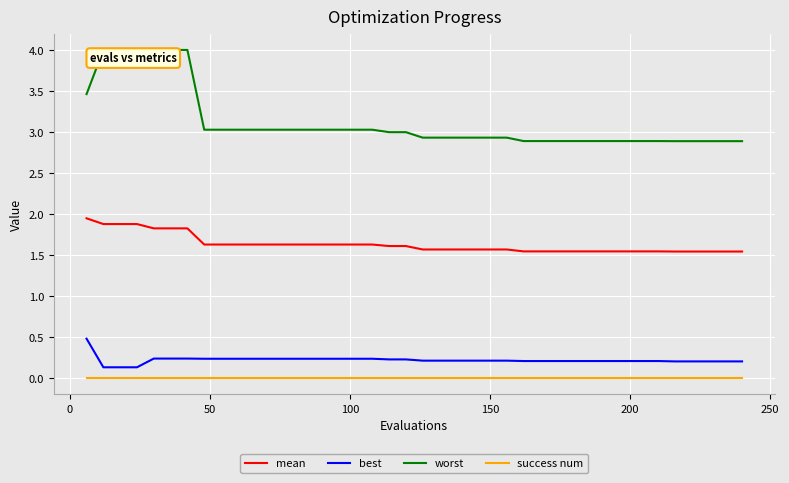

True or false: worst and mean intersect in this chart.

False